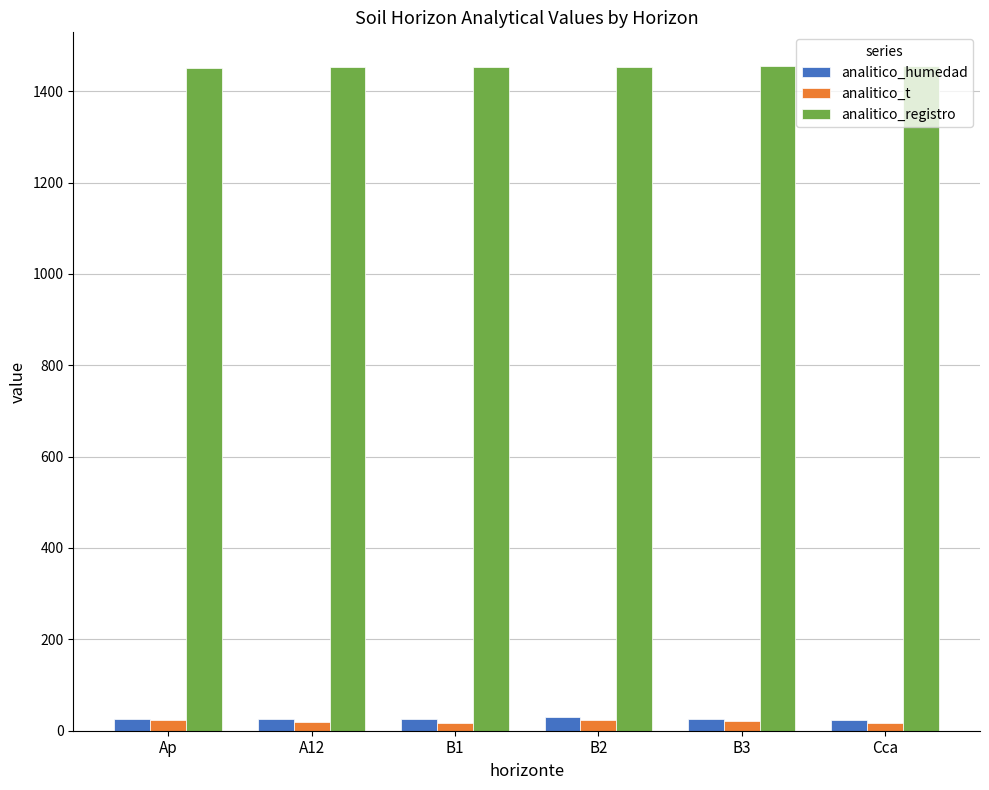

At how many categories does at least one series exceed 1314?

6